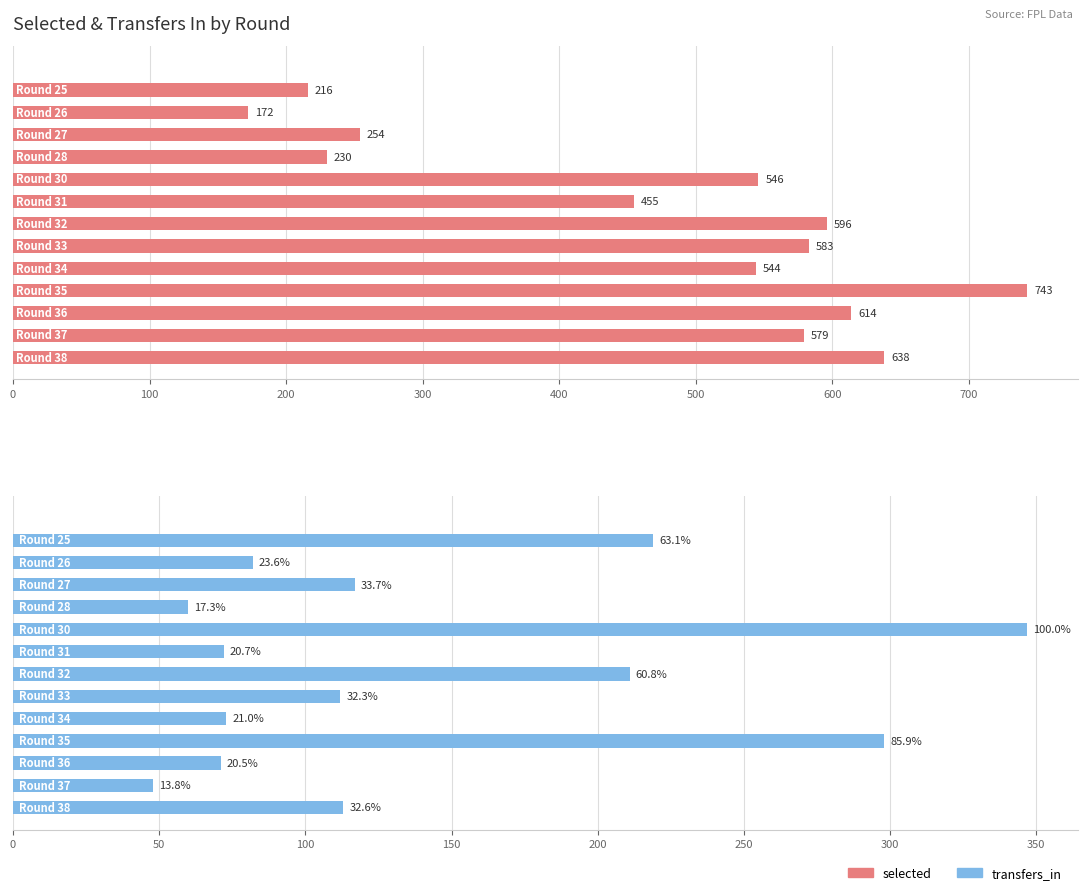

Are the bars horizontal?

Yes